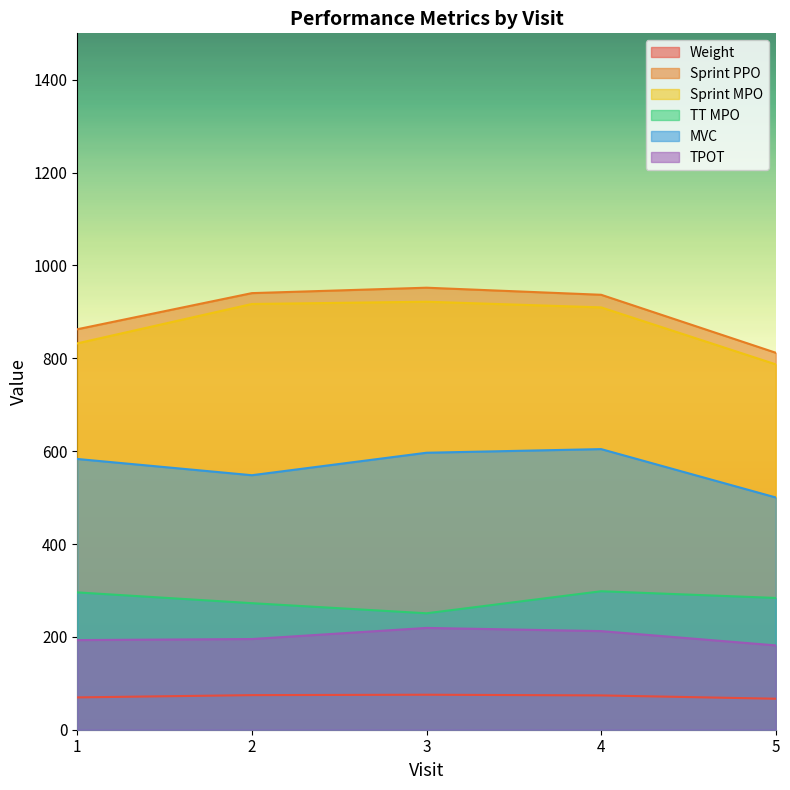

The value of TT MPO at 3 is 145.7. True or false?

False